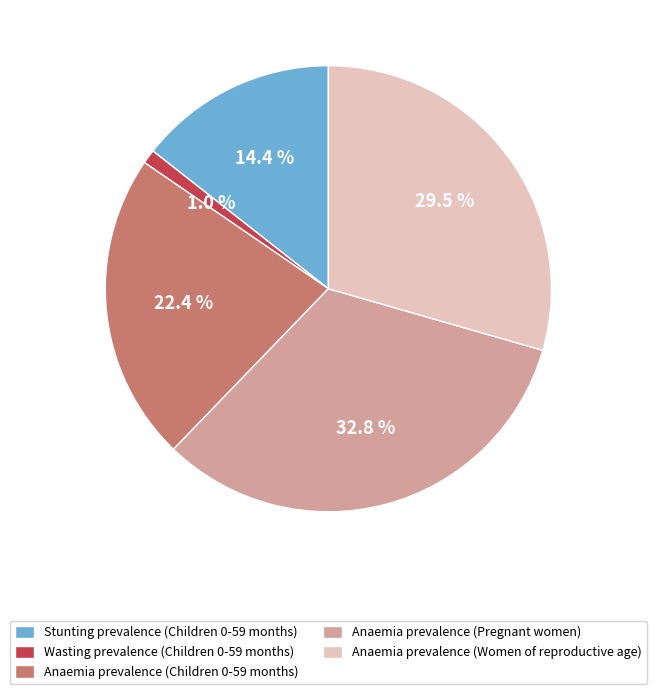

How many segments does this pie chart have?

5